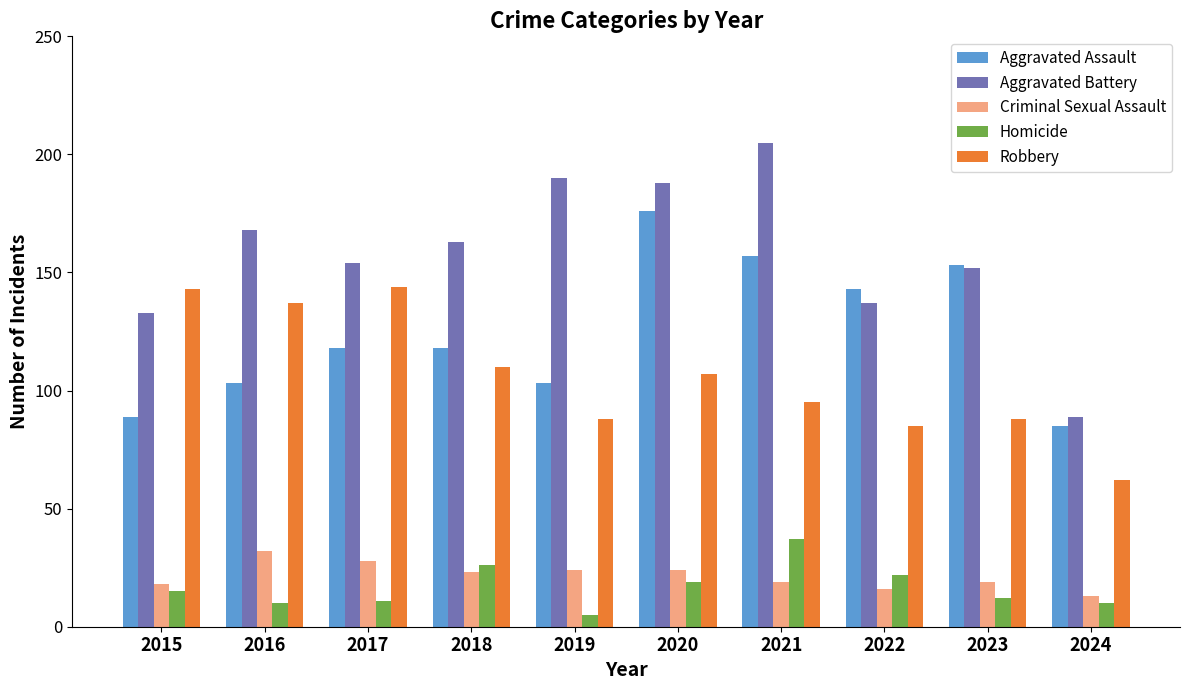

What is the difference between the second highest and second lowest values in the Homicide series?

16